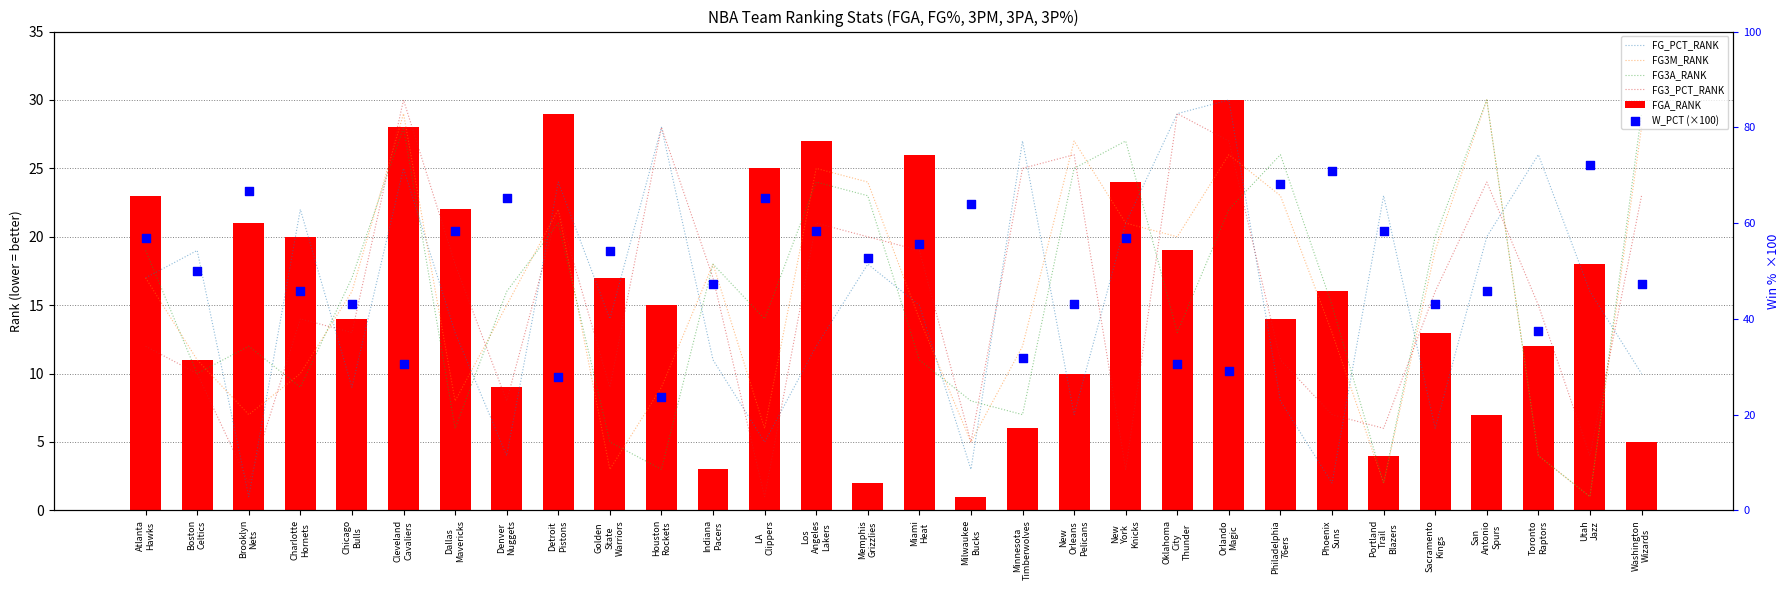

Which series reaches the maximum Y coordinate?

W_PCT (×100)